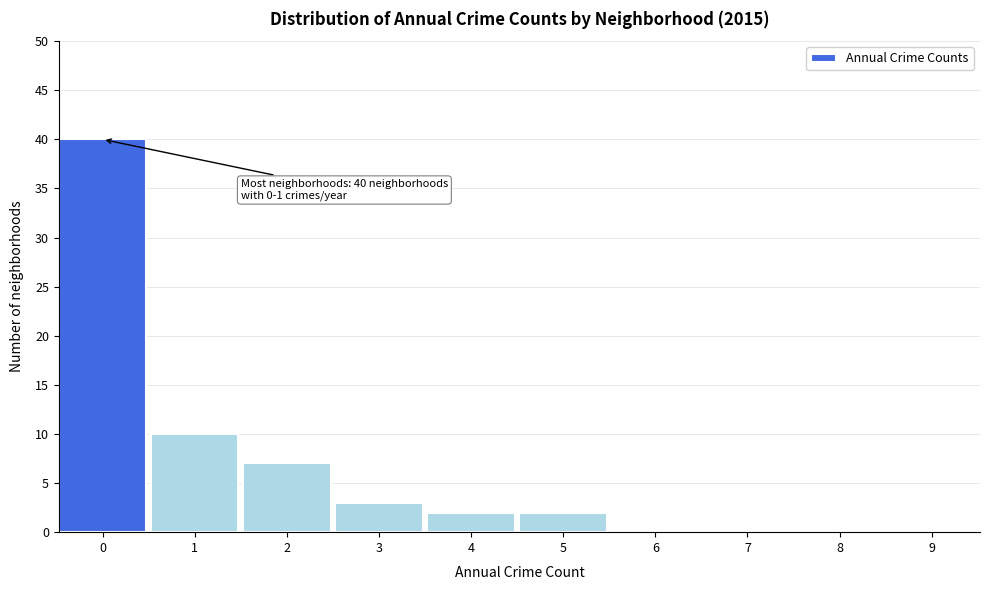

Reading left to right, what are all the values shown in this chart?

0=40	1=10	2=7	3=3	4=2	5=2	6=0	7=0	8=0	9=0